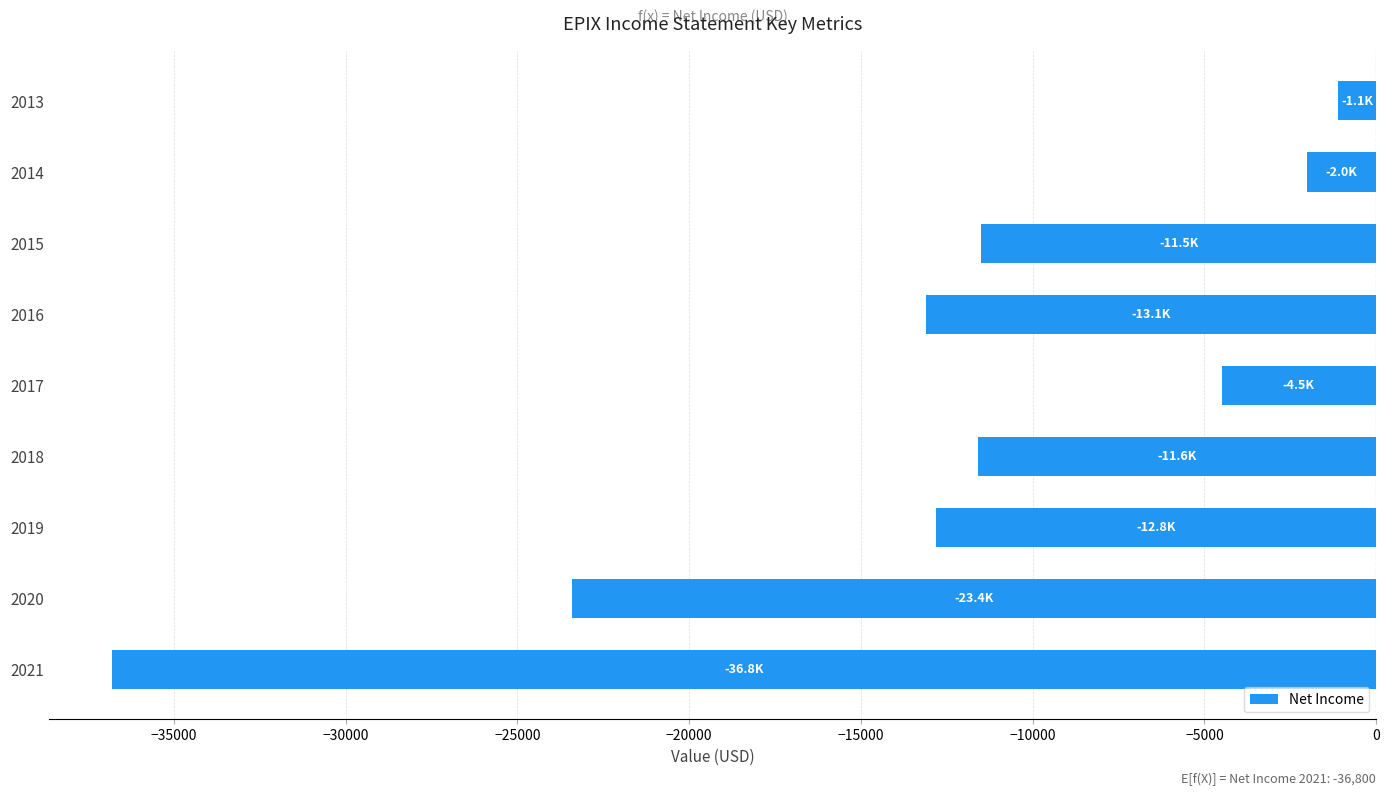

What is the sum of the values at 2013 and 2021?

-37900